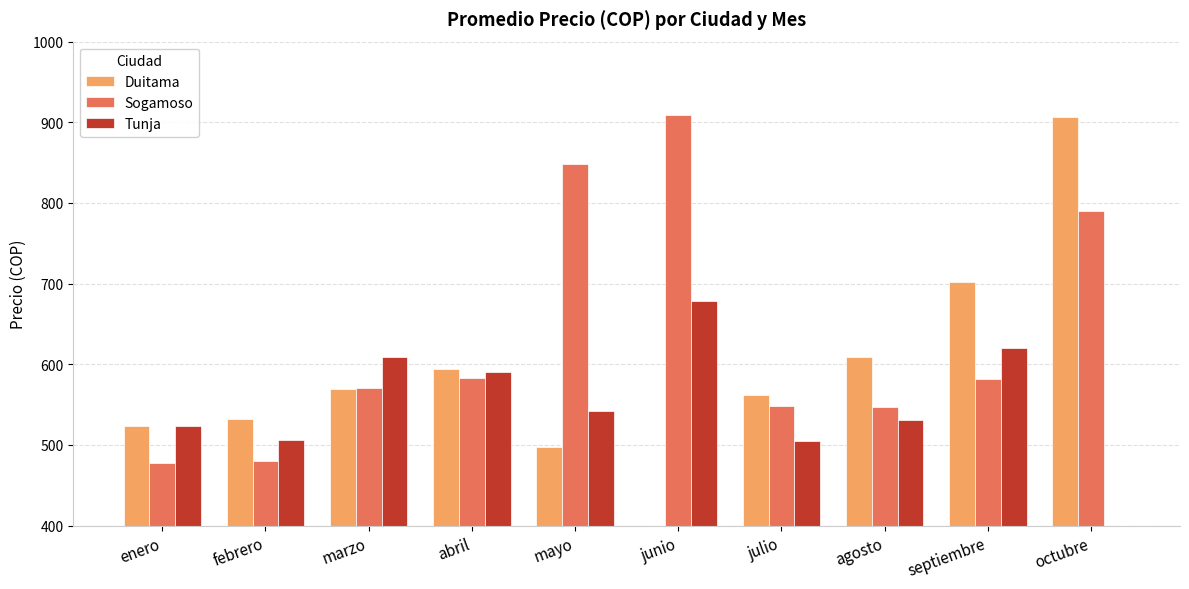

What is the label of the 2nd bar from the right?

septiembre